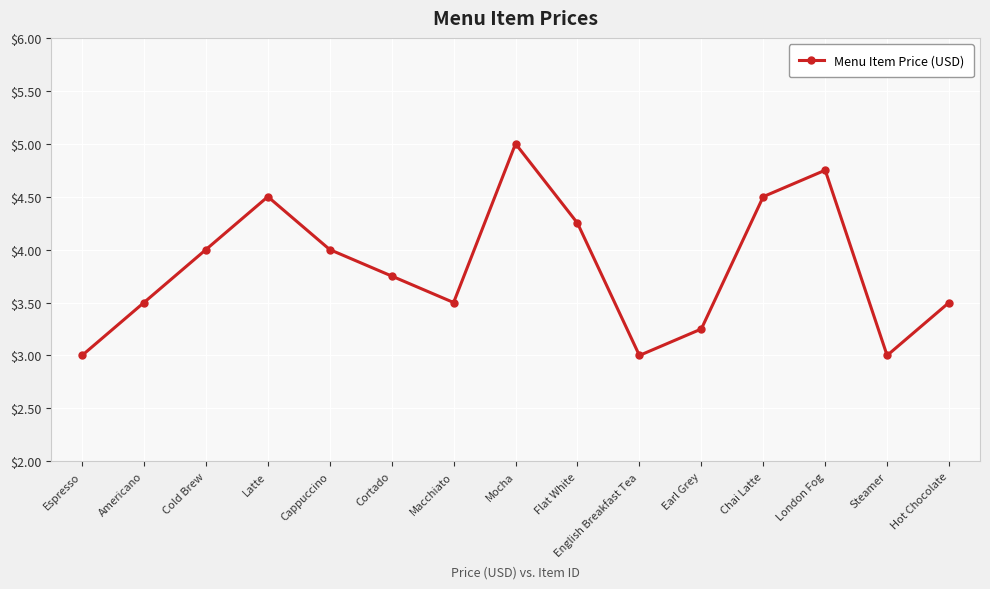

How many interior local peaks (higher than both neighbors) does the data have?

3